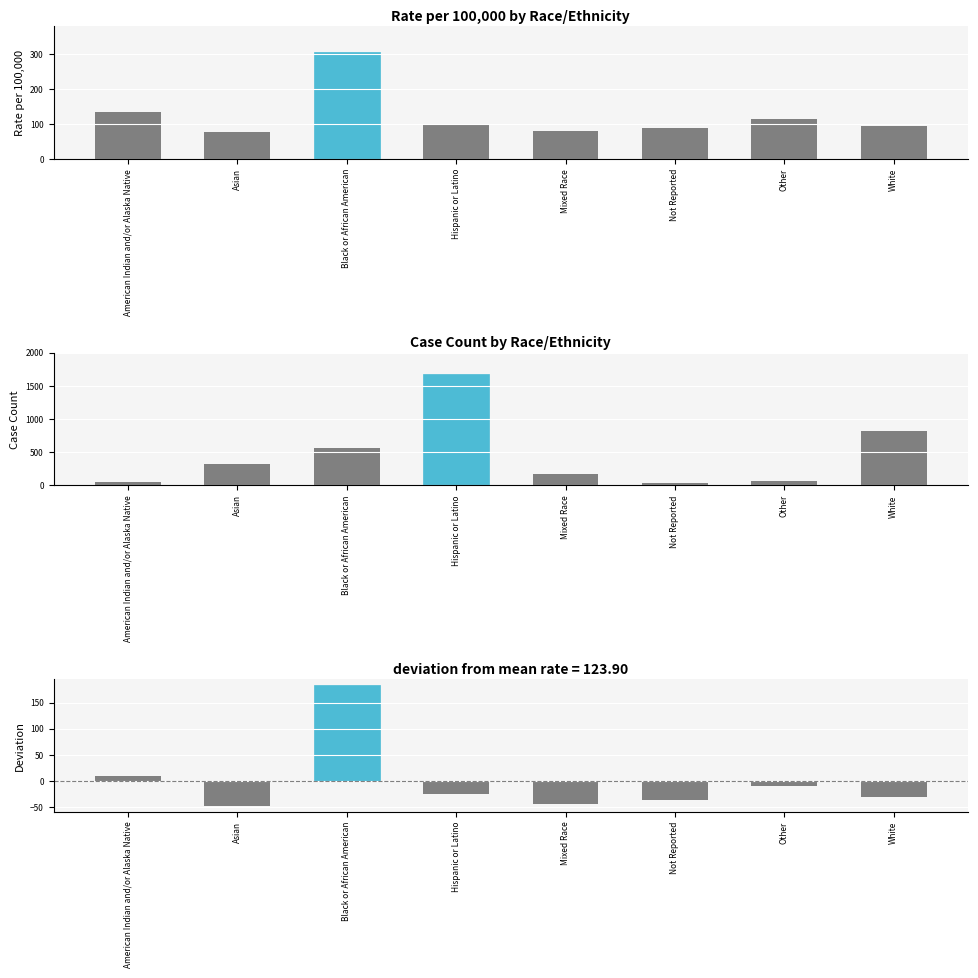

At which category is the sum across all series the highest?

Hispanic or Latino